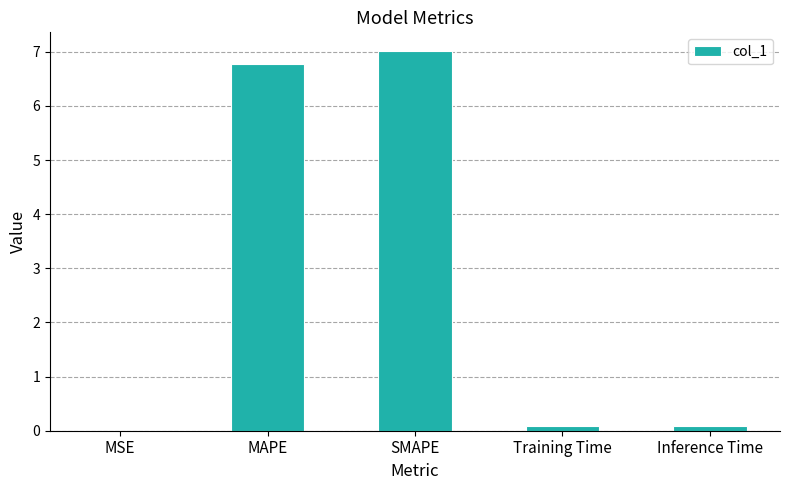

Is it true that the value at SMAPE is 7.0?

True